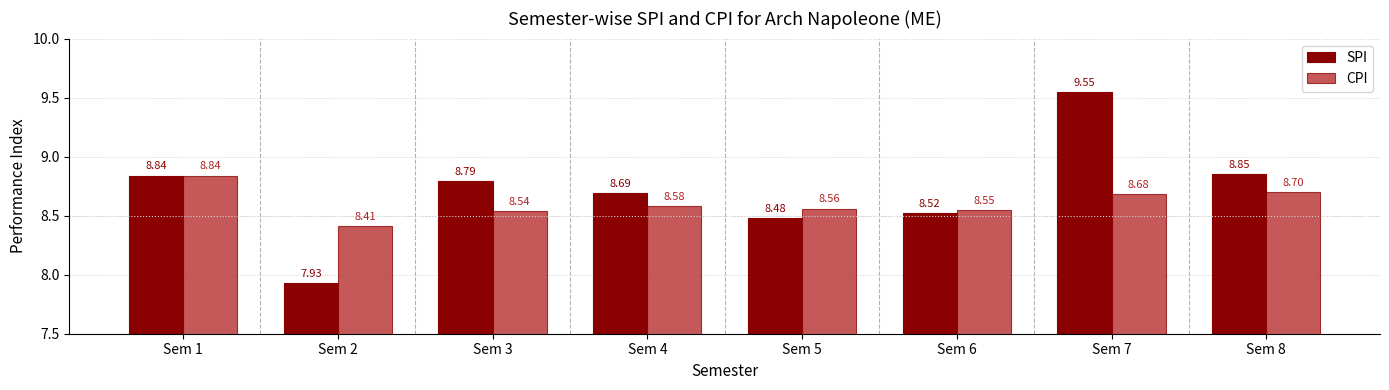

What is the sum of the SPI values at Sem 7 and Sem 8?

18.4